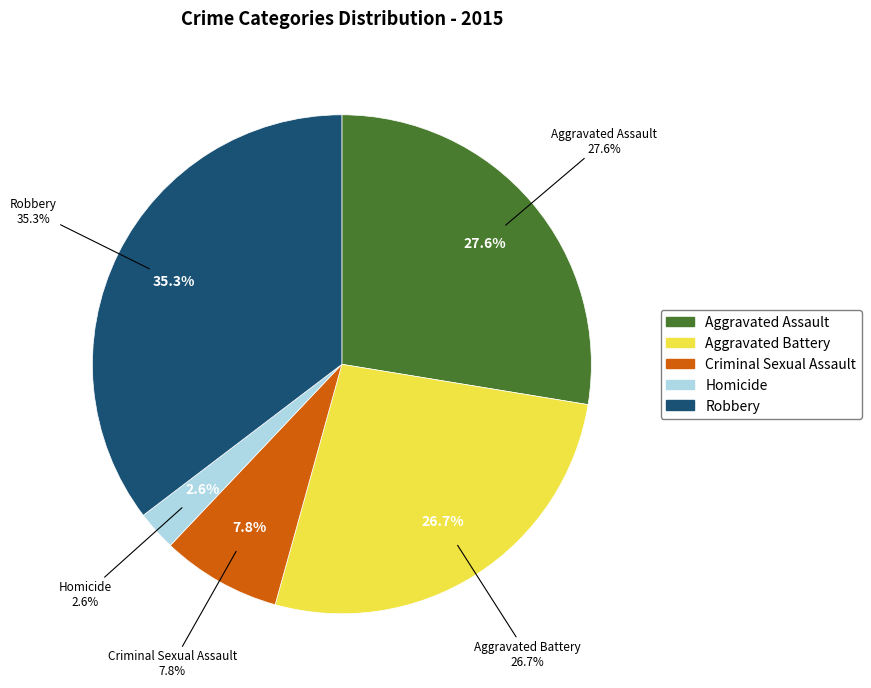

To the nearest percent, what is the difference between the largest and smallest slice percentages?

33%